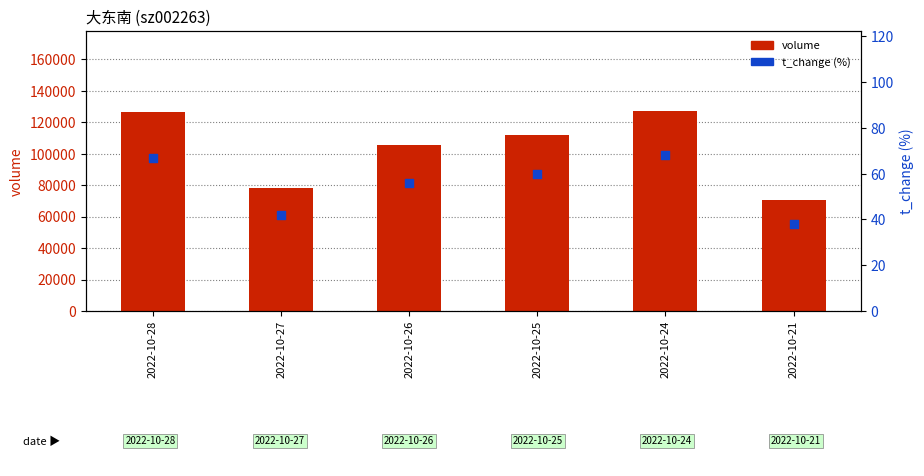

What is the total value across all series at 2022-10-28?

126467.0